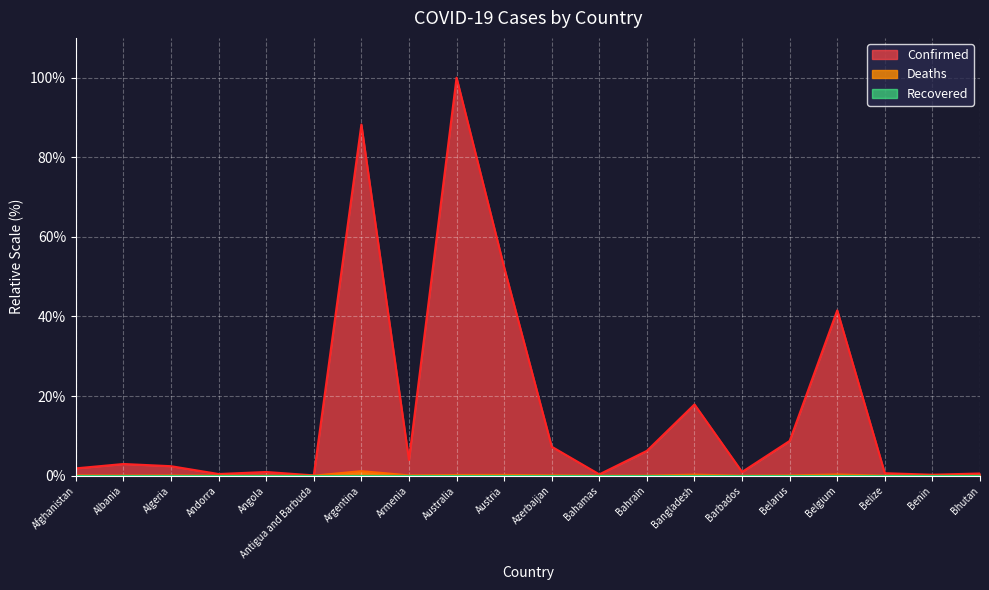

In Deaths, how many points are higher than both neighbors (excluding endpoints)?

6